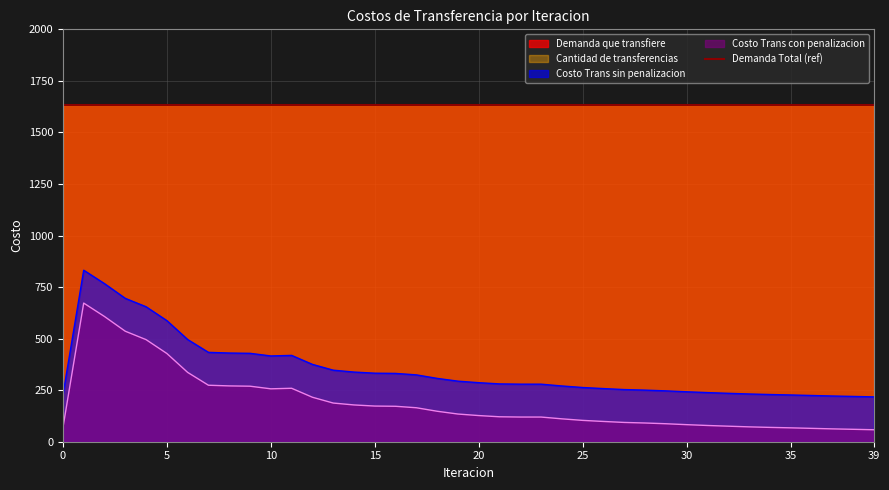

The value of Costo Trans sin penalizacion at 5 is 957.6. True or false?

False